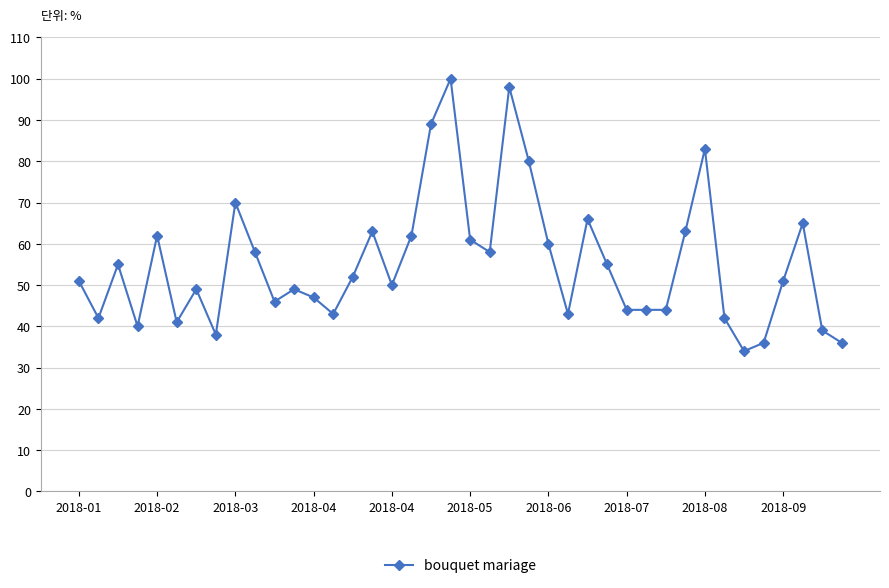

What is the smallest value displayed?

34